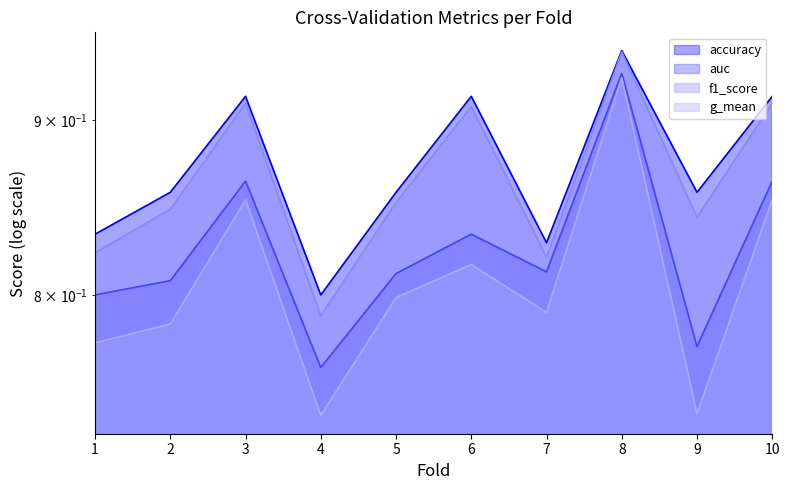

Which has a higher value, 1 or 10?

10